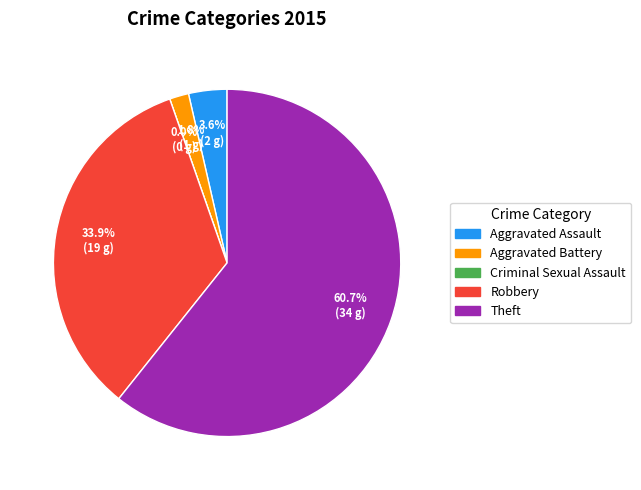

Is it true that Robbery is 34% of the pie?

True